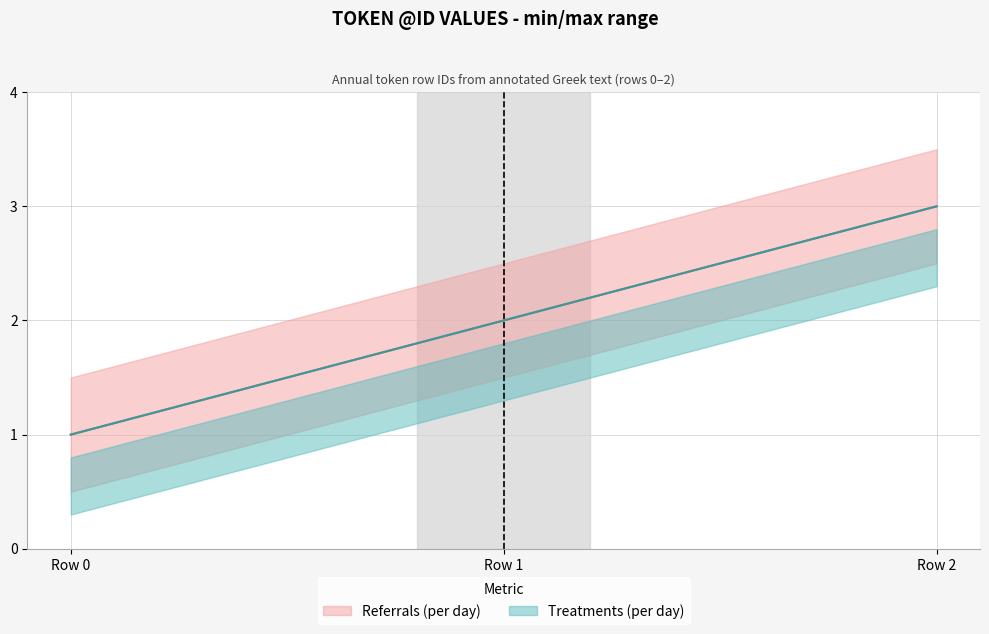

How many lines are shown in the chart?

2